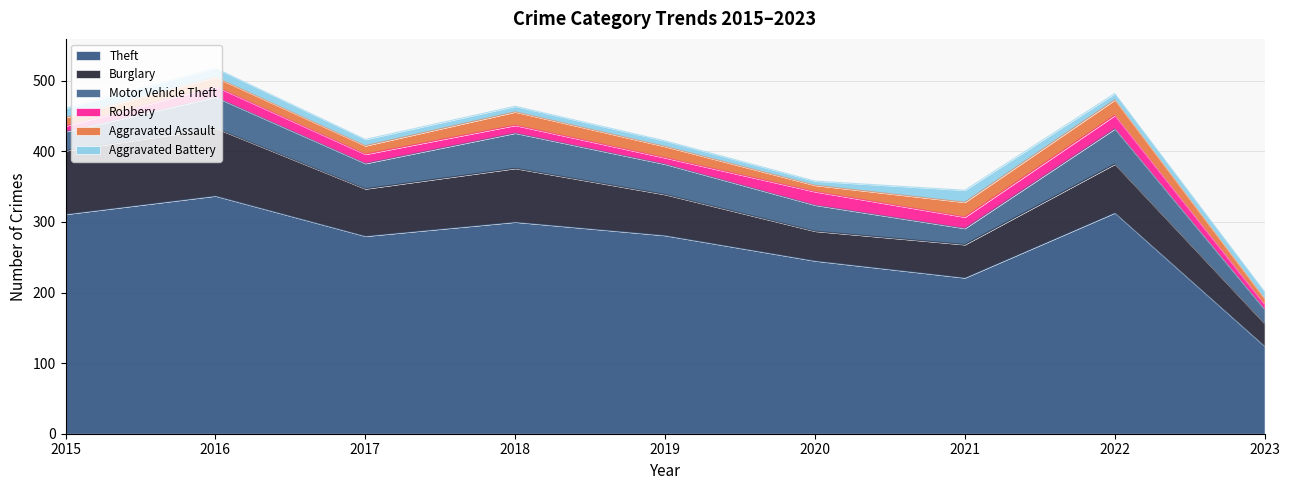

True or false: Burglary and Robbery intersect in this chart.

False